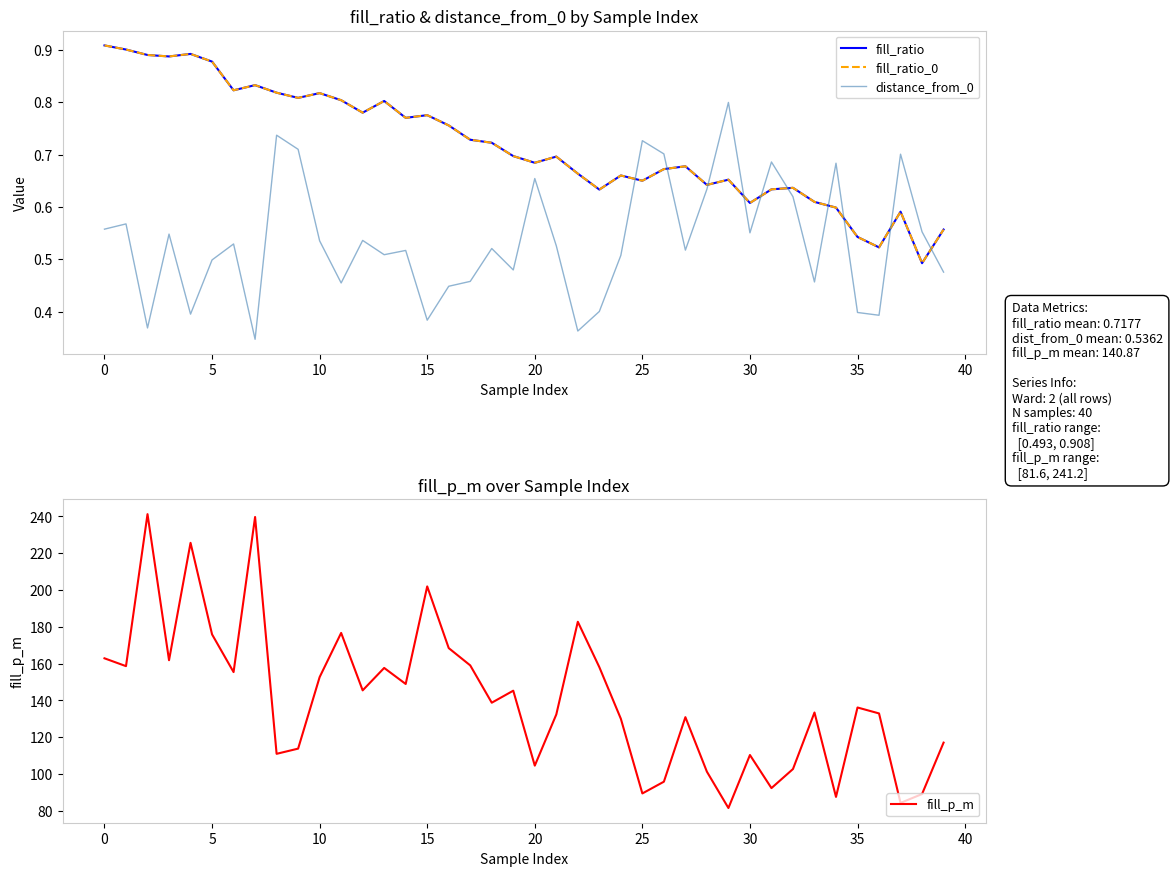

True or false: fill_ratio_0 and fill_ratio cross at least once.

False